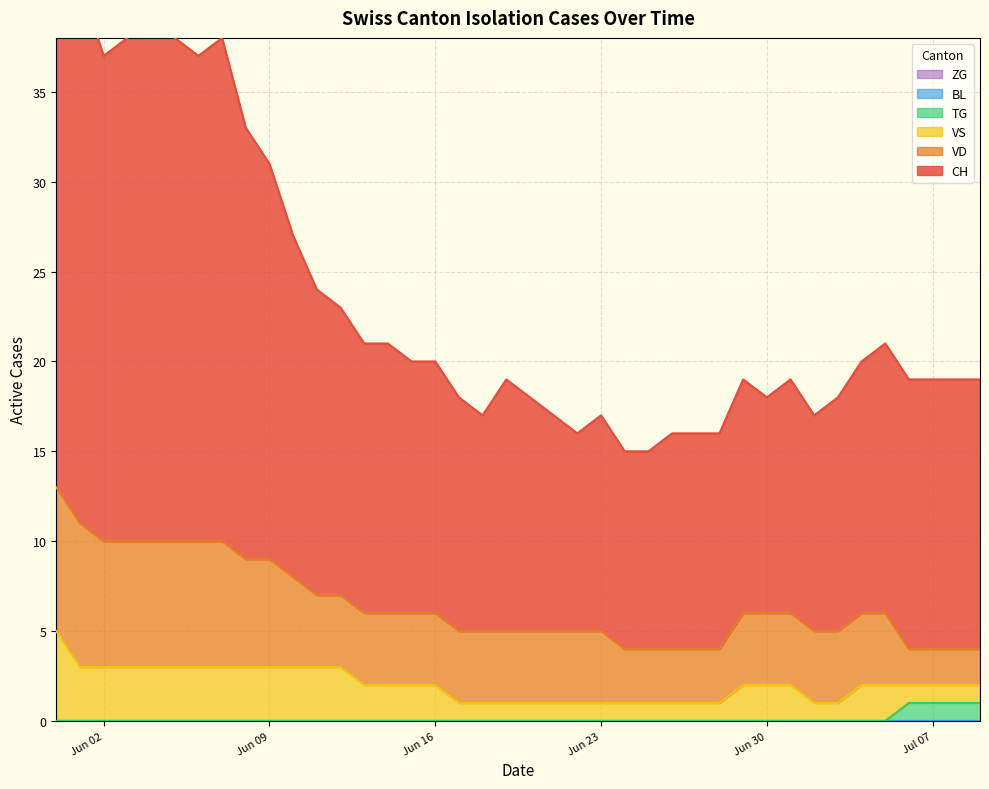

Reading right to left, what are all the values shown in this chart?

CH: 15	15	15	15	15	14	13	12	13	12	13	12	12	12	11	11	12	11	12	13	14	12	13	14	14	15	15	16	17	19	22	24	28	27	28	29	28	27	30	32
VD: 2	2	2	2	4	4	4	4	4	4	4	3	3	3	3	3	4	4	4	4	4	4	4	4	4	4	4	4	4	5	6	6	7	7	7	7	7	7	8	8
TG: 1	1	1	1	0	0	0	0	0	0	0	0	0	0	0	0	0	0	0	0	0	0	0	0	0	0	0	0	0	0	0	0	0	0	0	0	0	0	0	0
BL: 0	0	0	0	0	0	0	0	0	0	0	0	0	0	0	0	0	0	0	0	0	0	0	0	0	0	0	0	0	0	0	0	0	0	0	0	0	0	0	0
ZG: 0	0	0	0	0	0	0	0	0	0	0	0	0	0	0	0	0	0	0	0	0	0	0	0	0	0	0	0	0	0	0	0	0	0	0	0	0	0	0	0
VS: 1	1	1	1	2	2	1	1	2	2	2	1	1	1	1	1	1	1	1	1	1	1	1	2	2	2	2	3	3	3	3	3	3	3	3	3	3	3	3	5